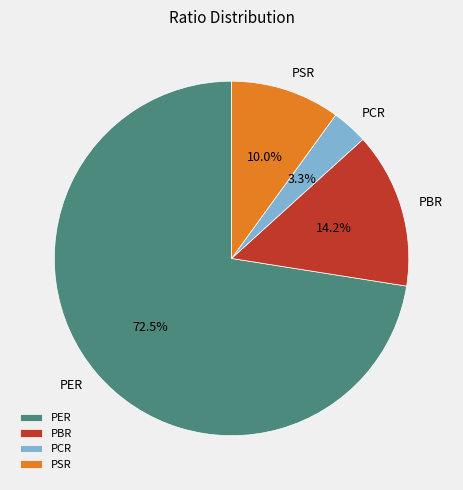

What is the smallest slice in the pie chart?

PCR